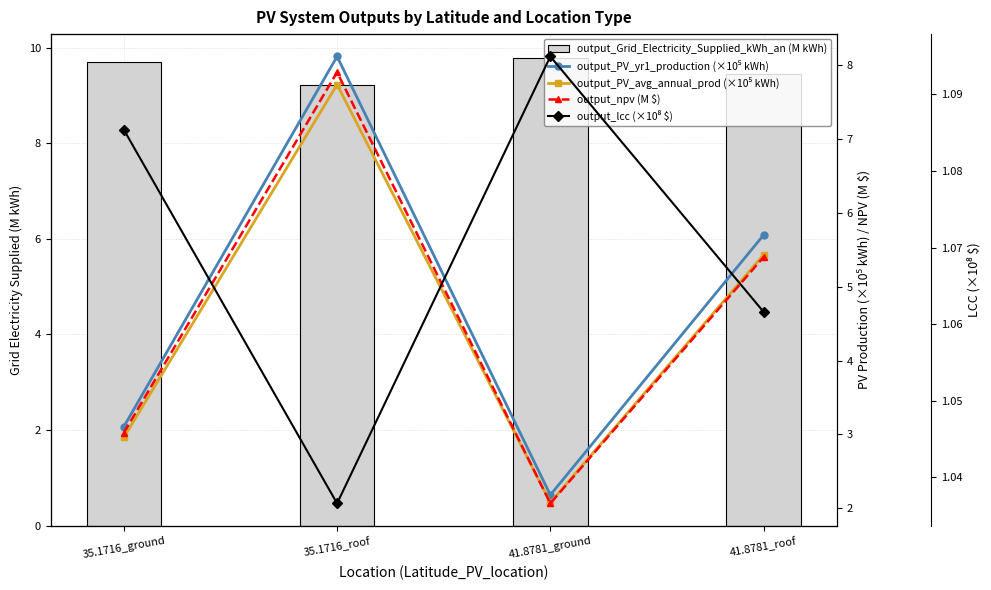

The value of output_PV_avg_annual_prod (×10⁵ kWh) at 41.8781_ground is 0.9. True or false?

False